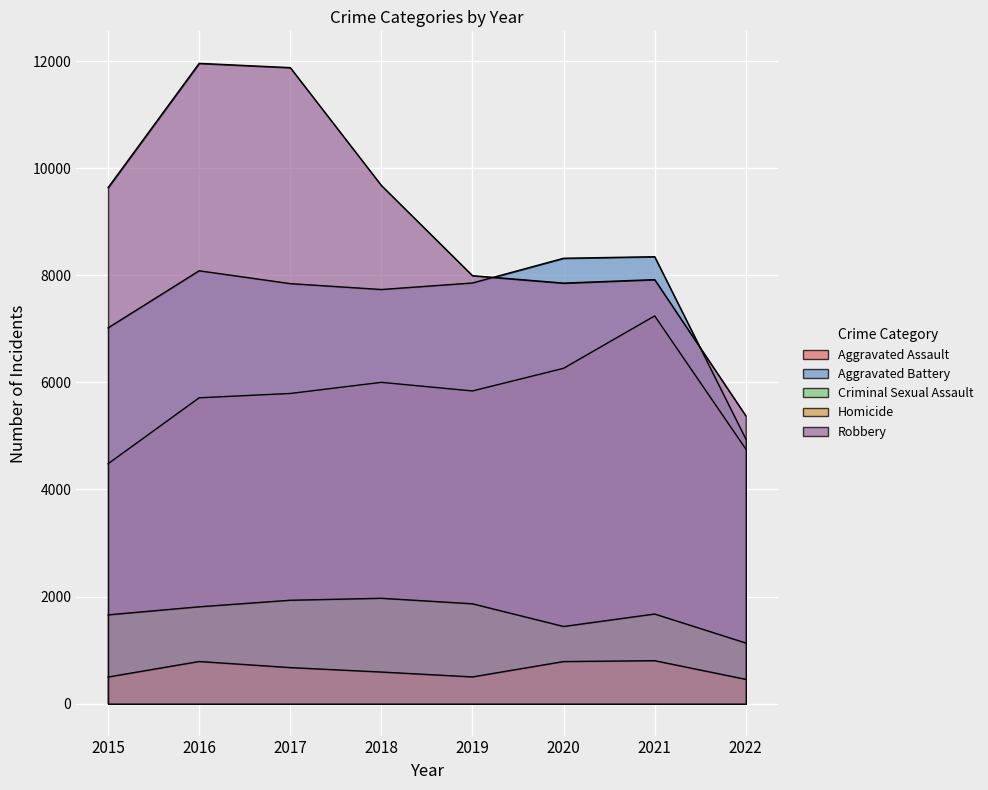

What is the greatest value displayed?

11960